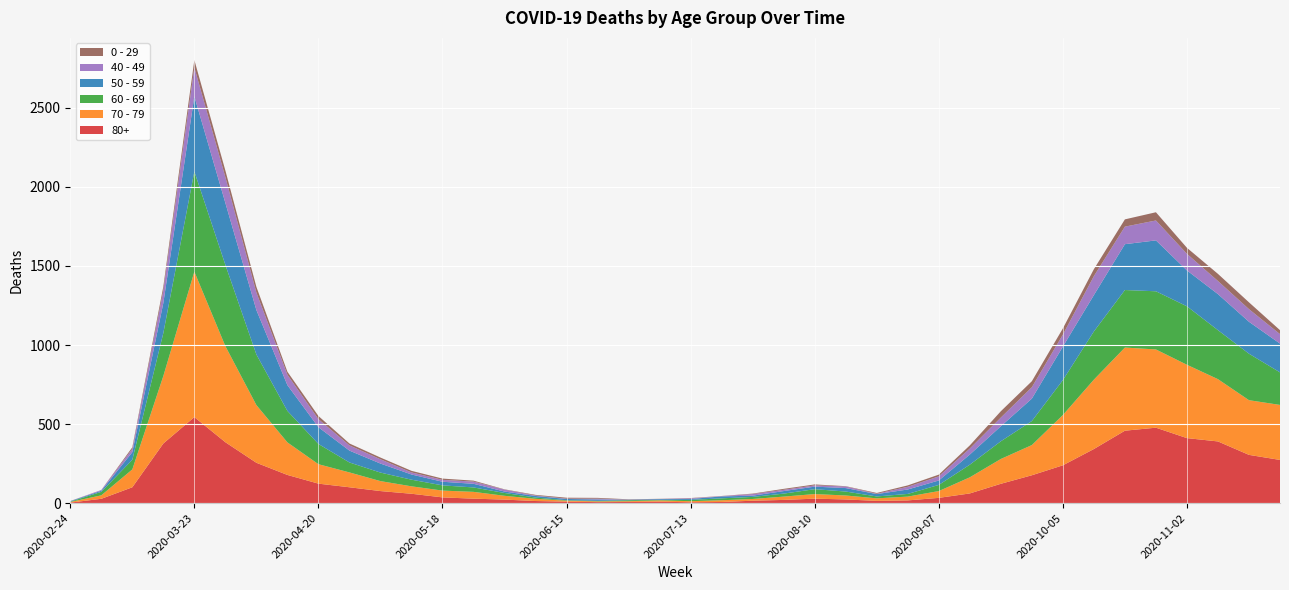

Reading right to left, extract all data points from this chart.

80+: 273	305	390	411	477	458	342	239	176	122	61	33	17	14	23	28	20	15	7	5	9	7	6	9	13	22	28	36	59	76	100	123	178	255	385	544	377	100	27	3
70 - 79: 348	346	394	464	495	526	439	318	191	157	102	43	24	16	25	29	21	11	11	7	8	5	5	6	14	24	43	43	47	63	94	123	206	365	608	920	427	113	22	4
60 - 69: 206	294	310	370	368	364	305	221	152	112	80	39	17	12	25	31	19	13	12	8	3	6	3	3	8	18	28	33	42	54	63	128	199	320	514	634	272	61	22	2
50 - 59: 182	202	228	227	322	290	230	212	142	95	64	28	28	15	22	16	16	8	12	6	5	3	9	8	10	9	23	23	33	57	75	106	163	281	392	475	190	48	7	3
40 - 49: 60	80	83	105	126	111	120	76	72	55	38	26	17	2	10	8	8	10	2	4	1	1	5	2	3	12	14	12	13	27	33	51	66	111	163	183	79	21	5	0
0 - 29: 25	43	45	38	52	46	44	39	38	40	20	11	9	5	2	6	6	3	1	2	1	2	5	6	4	2	6	8	10	11	12	20	19	36	42	47	25	10	0	1